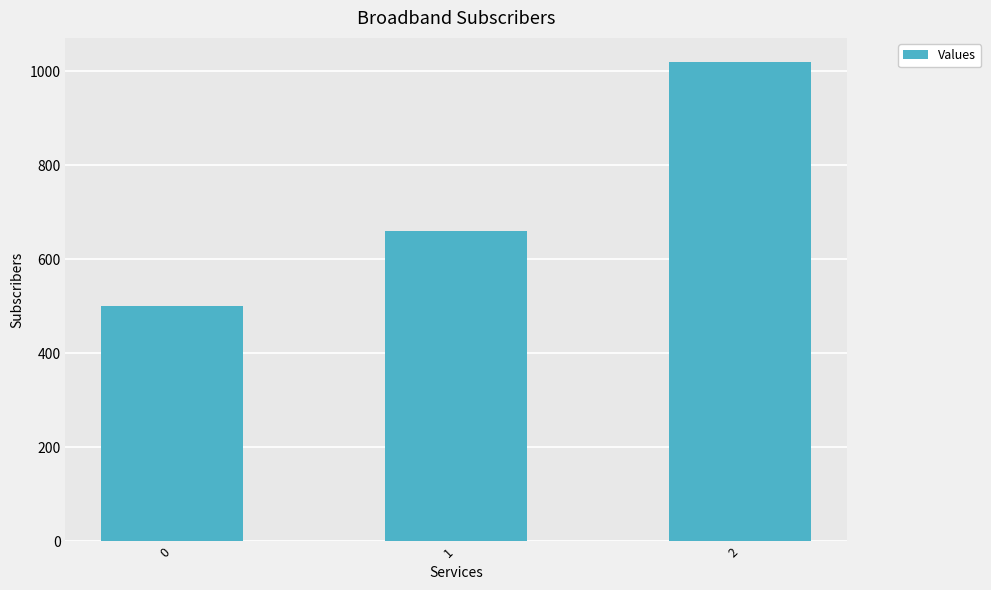

True or false: the data shows 660 at 1.

True